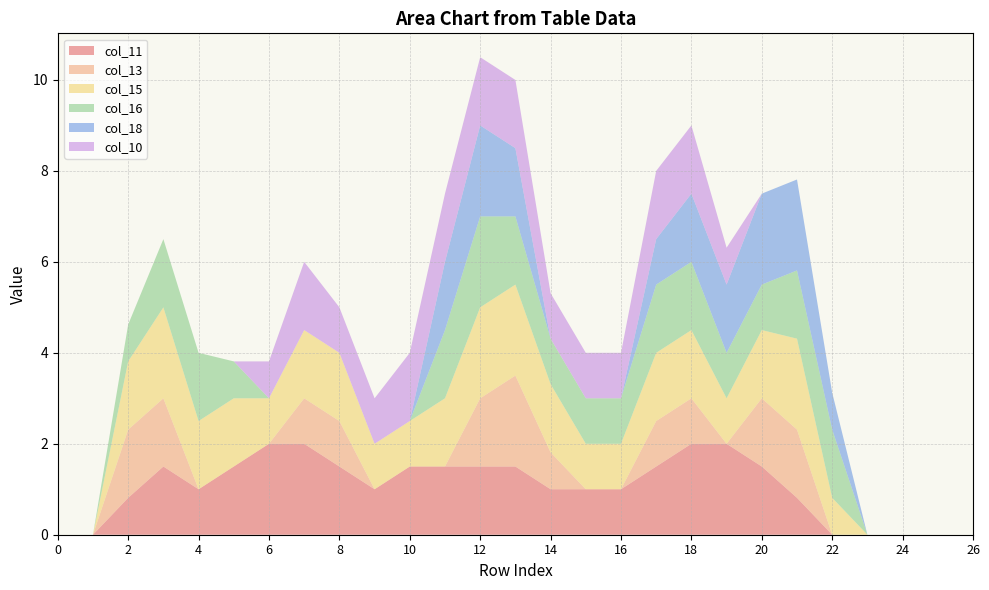

Reading left to right, list all the values displayed in this chart.

col_11: 0.0	0.0	0.8	1.5	1.0	1.5	2.0	2.0	1.5	1.0	1.5	1.5	1.5	1.5	1.0	1.0	1.0	1.5	2.0	2.0	1.5	0.8	0.0	0.0	0.0	0.0	0.0
col_13: 0.0	0.0	1.5	1.5	0.0	0.0	0.0	1.0	1.0	0.0	0.0	0.0	1.5	2.0	0.8	0.0	0.0	1.0	1.0	0.0	1.5	1.5	0.0	0.0	0.0	0.0	0.0
col_15: 0.0	0.0	1.5	2.0	1.5	1.5	1.0	1.5	1.5	1.0	1.0	1.5	2.0	2.0	1.5	1.0	1.0	1.5	1.5	1.0	1.5	2.0	0.8	0.0	0.0	0.0	0.0
col_16: 0.0	0.0	0.8	1.5	1.5	0.8	0.0	0.0	0.0	0.0	0.0	1.5	2.0	1.5	1.0	1.0	1.0	1.5	1.5	1.0	1.0	1.5	1.5	0.0	0.0	0.0	0.0
col_18: 0.0	0.0	0.0	0.0	0.0	0.0	0.0	0.0	0.0	0.0	0.0	1.5	2.0	1.5	0.0	0.0	0.0	1.0	1.5	1.5	2.0	2.0	0.8	0.0	0.0	0.0	0.0
col_10: 0.0	0.0	0.0	0.0	0.0	0.0	0.8	1.5	1.0	1.0	1.5	1.5	1.5	1.5	1.0	1.0	1.0	1.5	1.5	0.8	0.0	0.0	0.0	0.0	0.0	0.0	0.0